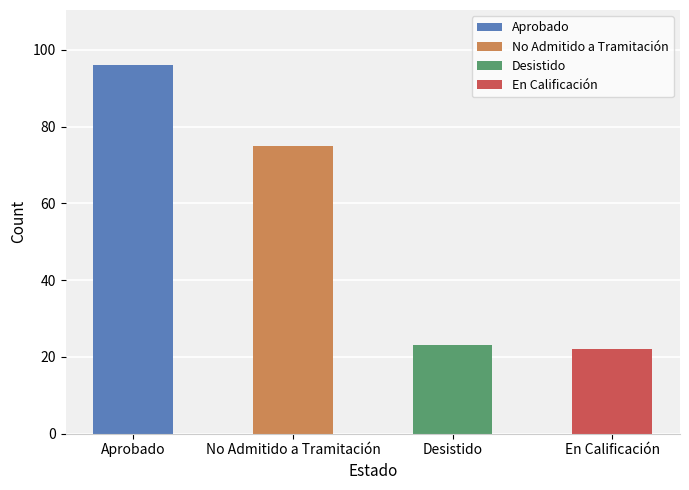

Which label corresponds to the smallest value in the chart?

En Calificación